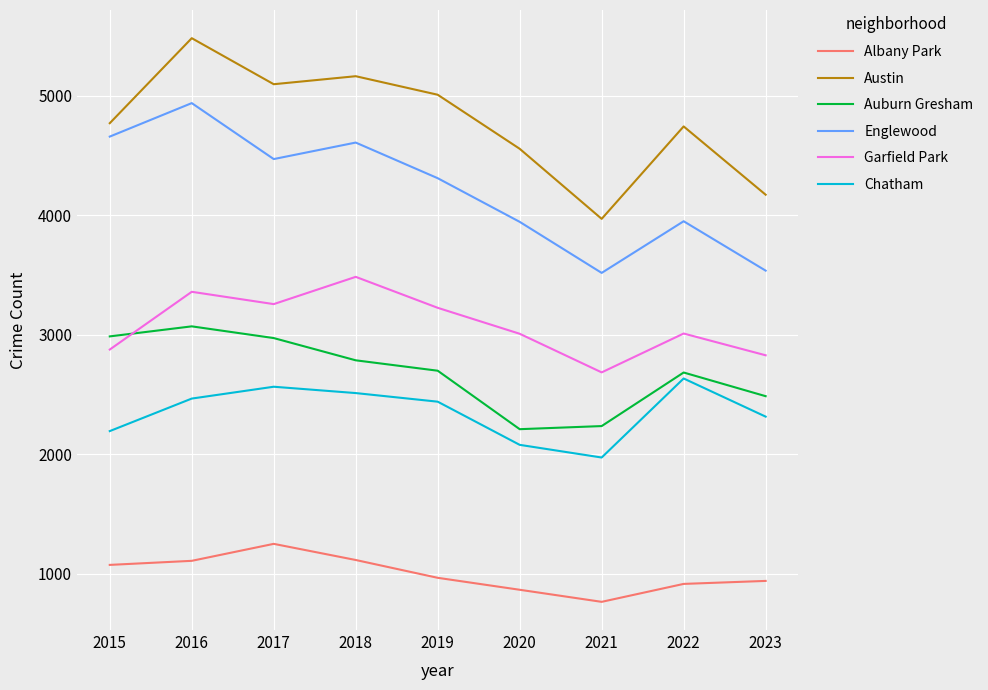

What is the sum of the Englewood values at 2023 and 2018?

8145